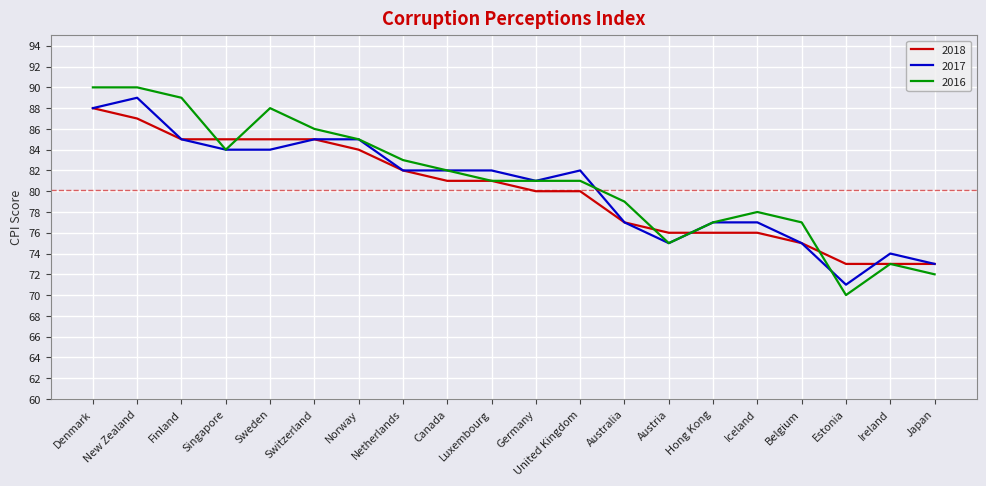

Rank the series by their maximum value, from lowest to highest.

2018, 2017, 2016